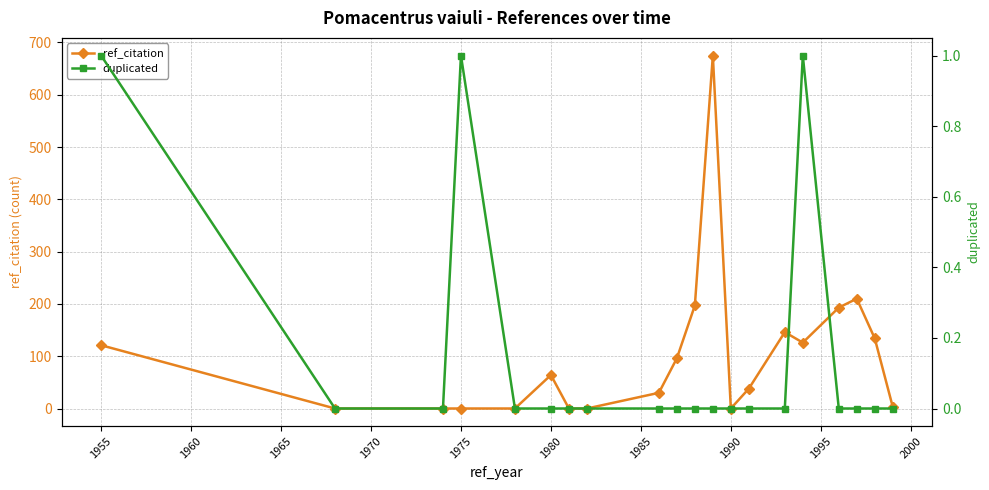

Does the chart have visible grid lines?

Yes